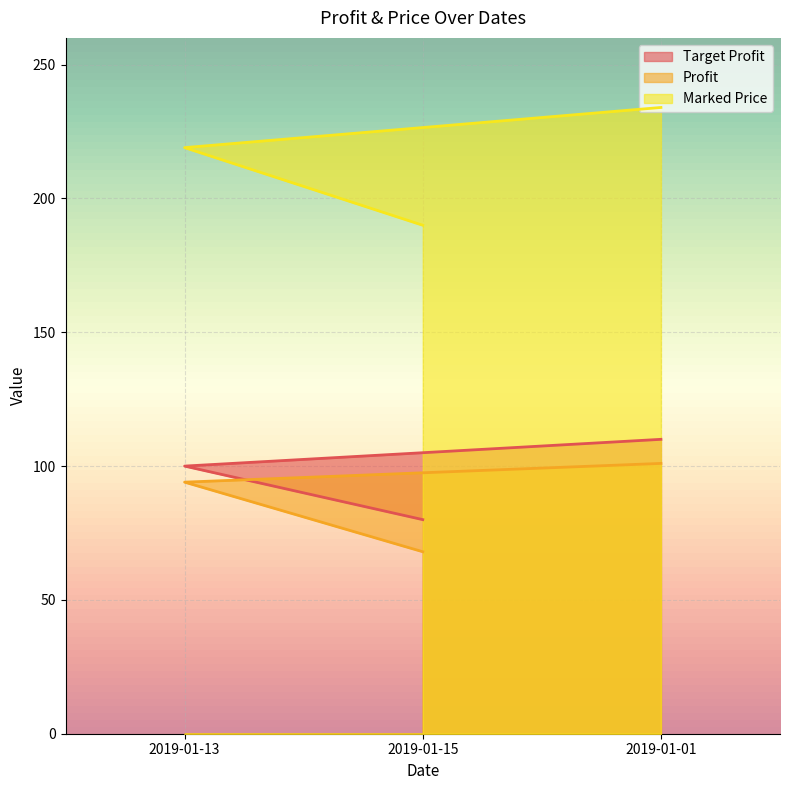

Rank the categories by Profit value from highest to lowest.

2019-01-01, 2019-01-13, 2019-01-15